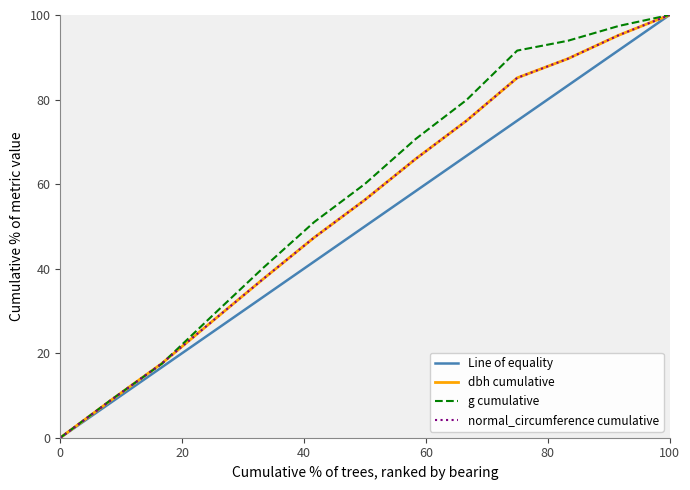

What is the maximum value shown in the chart?

100.0